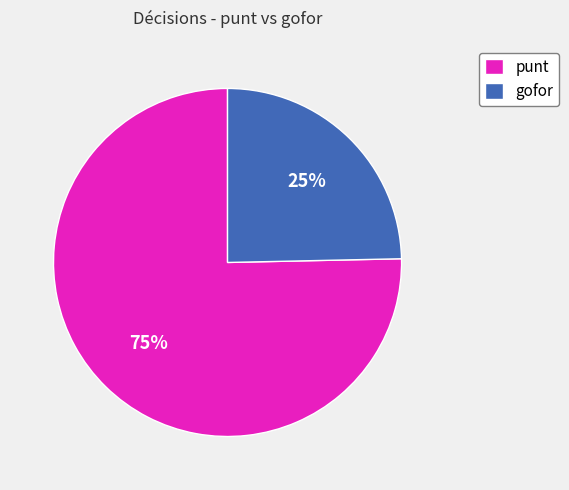

Which category has the biggest portion of the pie?

punt